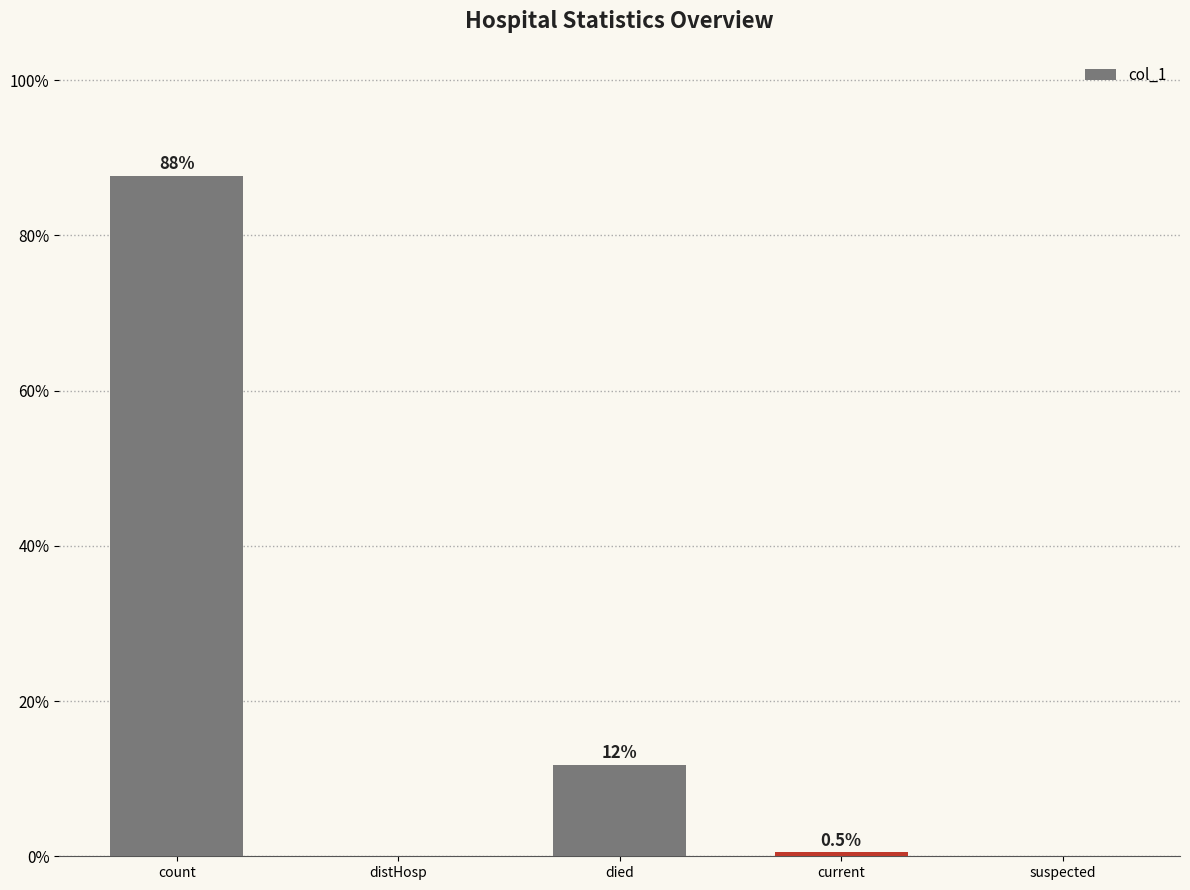

Is it true that the value at died is 2.5?

False